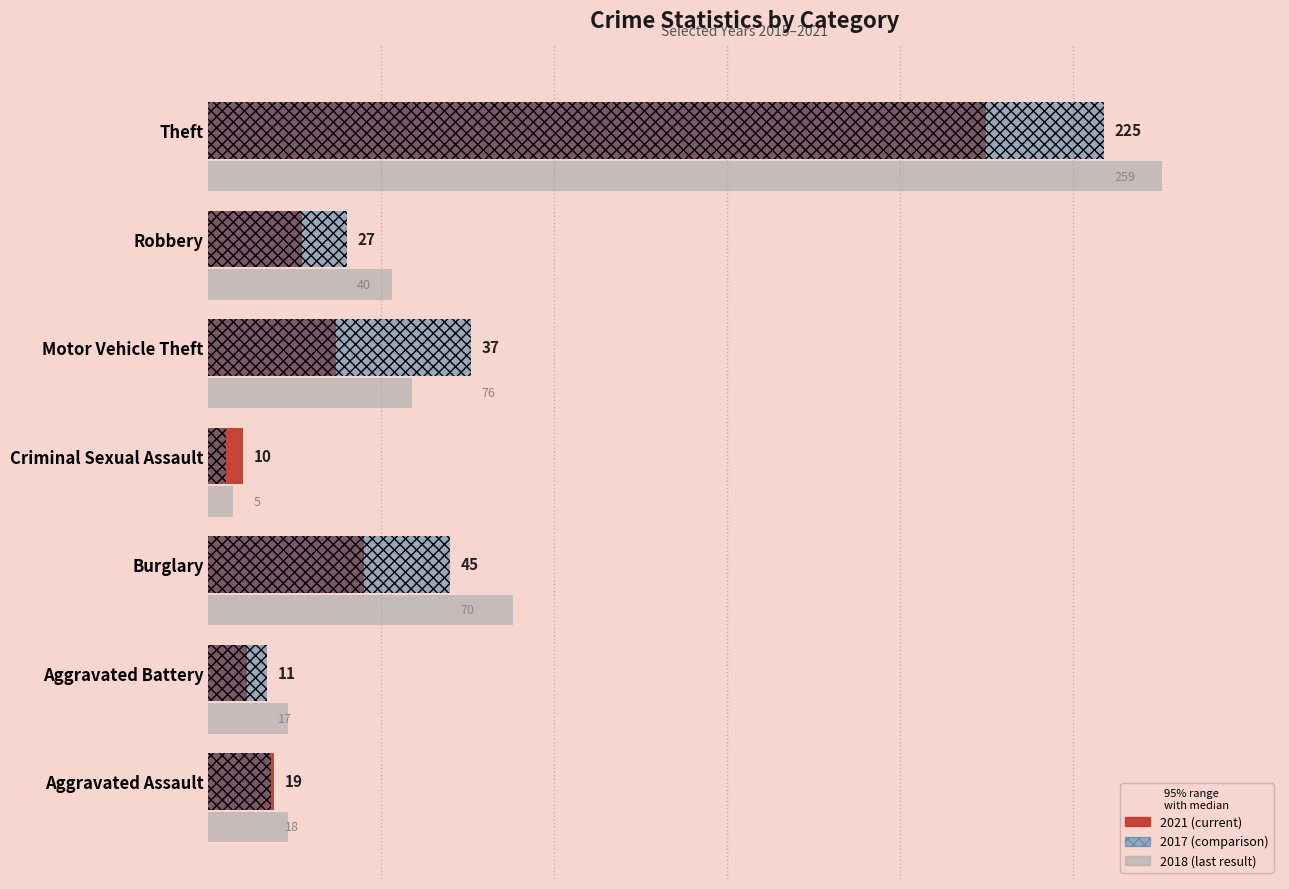

Which has a higher value, Robbery or Burglary?

Burglary